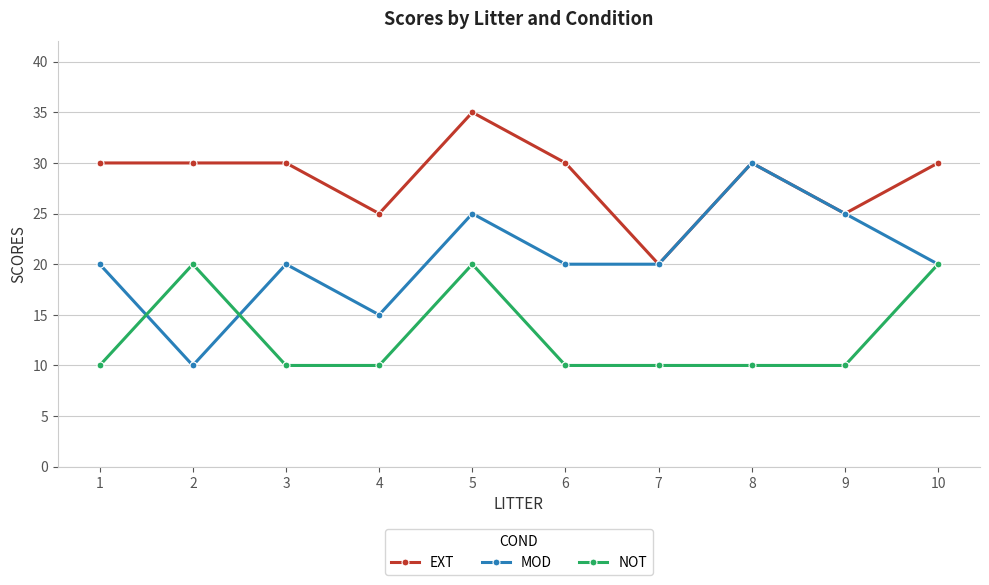

What are all the series names shown in the legend?

EXT, MOD, NOT